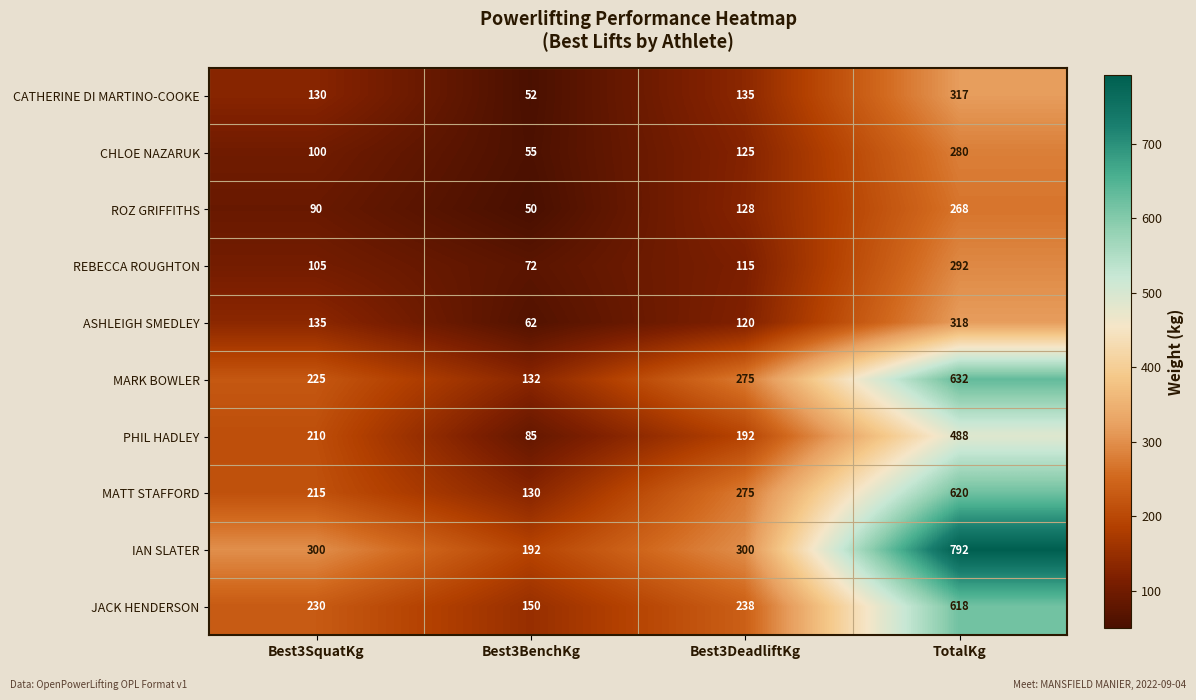

True or false: MARK BOWLER has a value of 225 at Best3SquatKg.

True